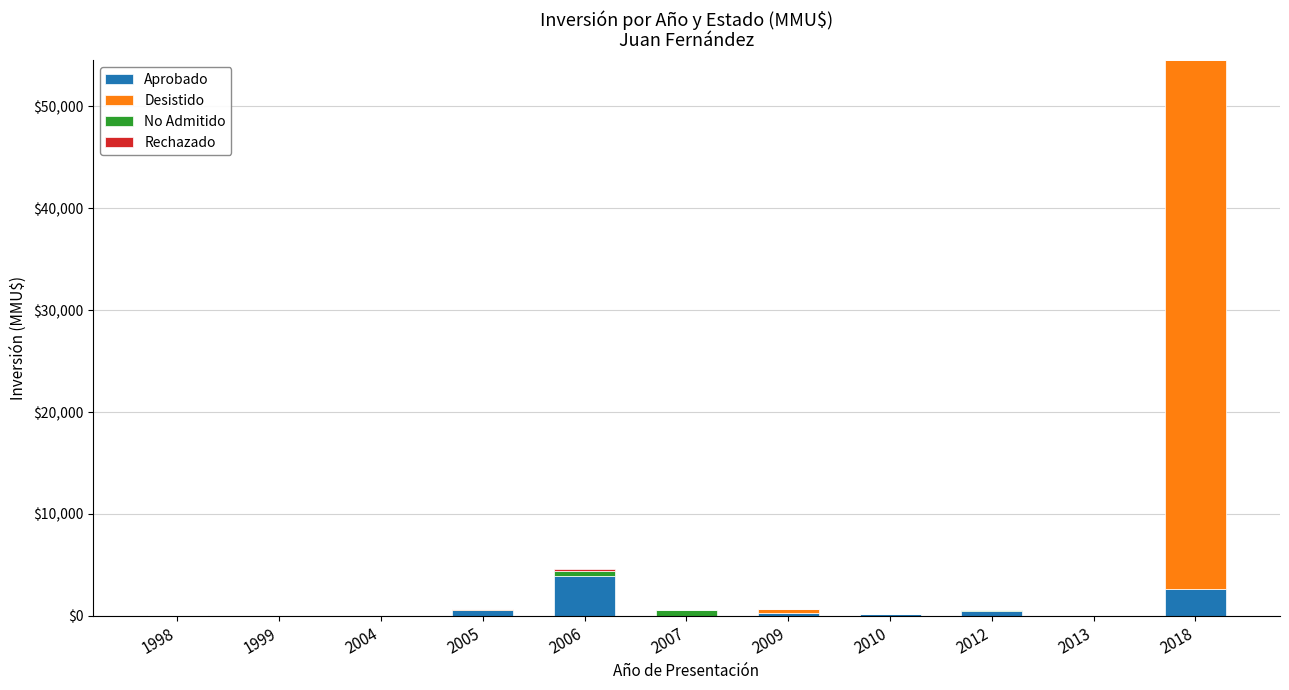

What is the difference between the Aprobado values at 2009 and 2012?

180